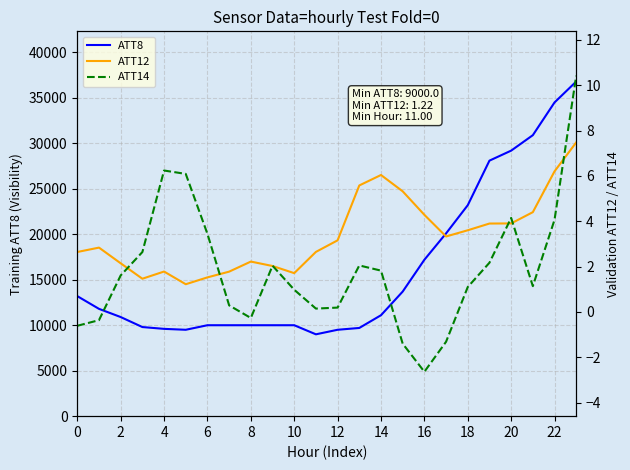

Is this an area chart (filled region under the line)?

No